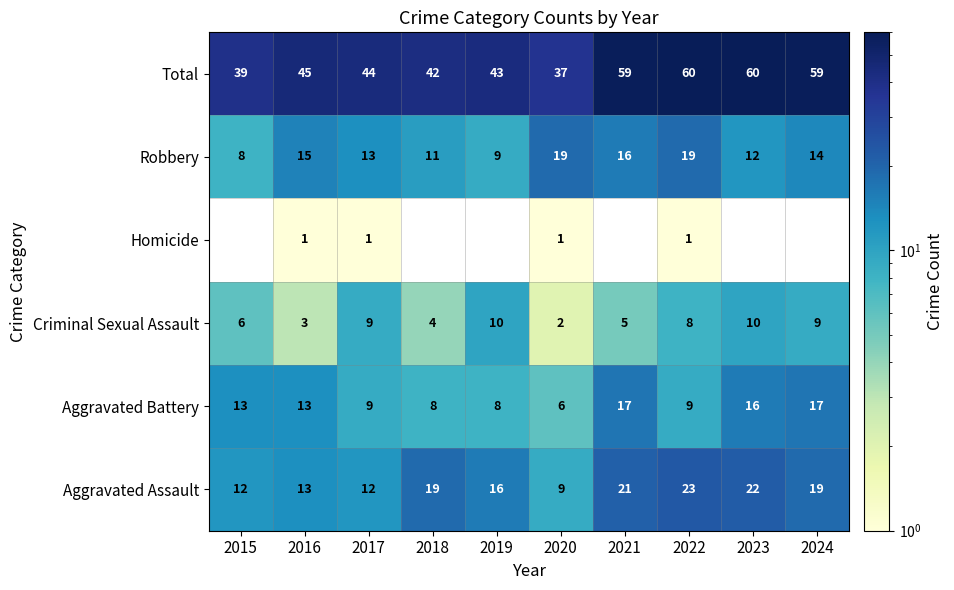

How many values in Homicide are above zero?

4